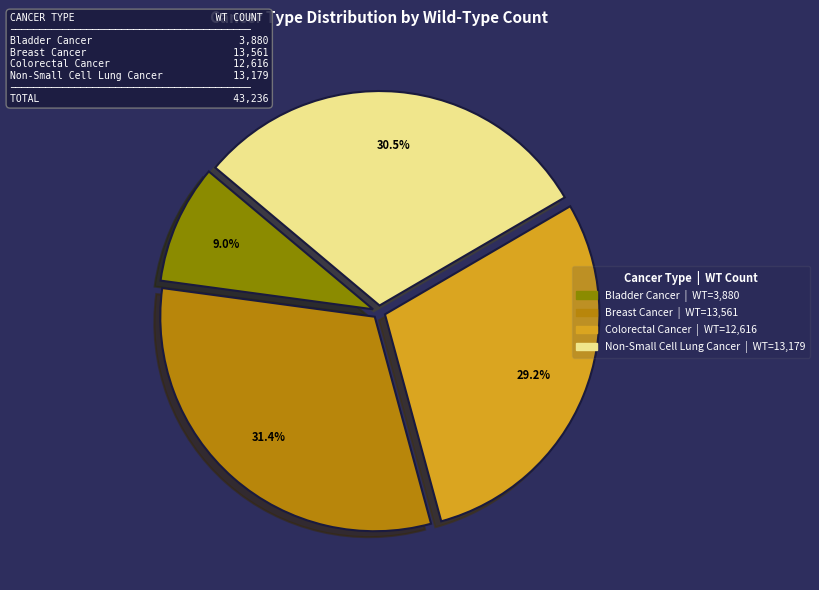

To the nearest percent, what portion does Breast Cancer represent?

31%